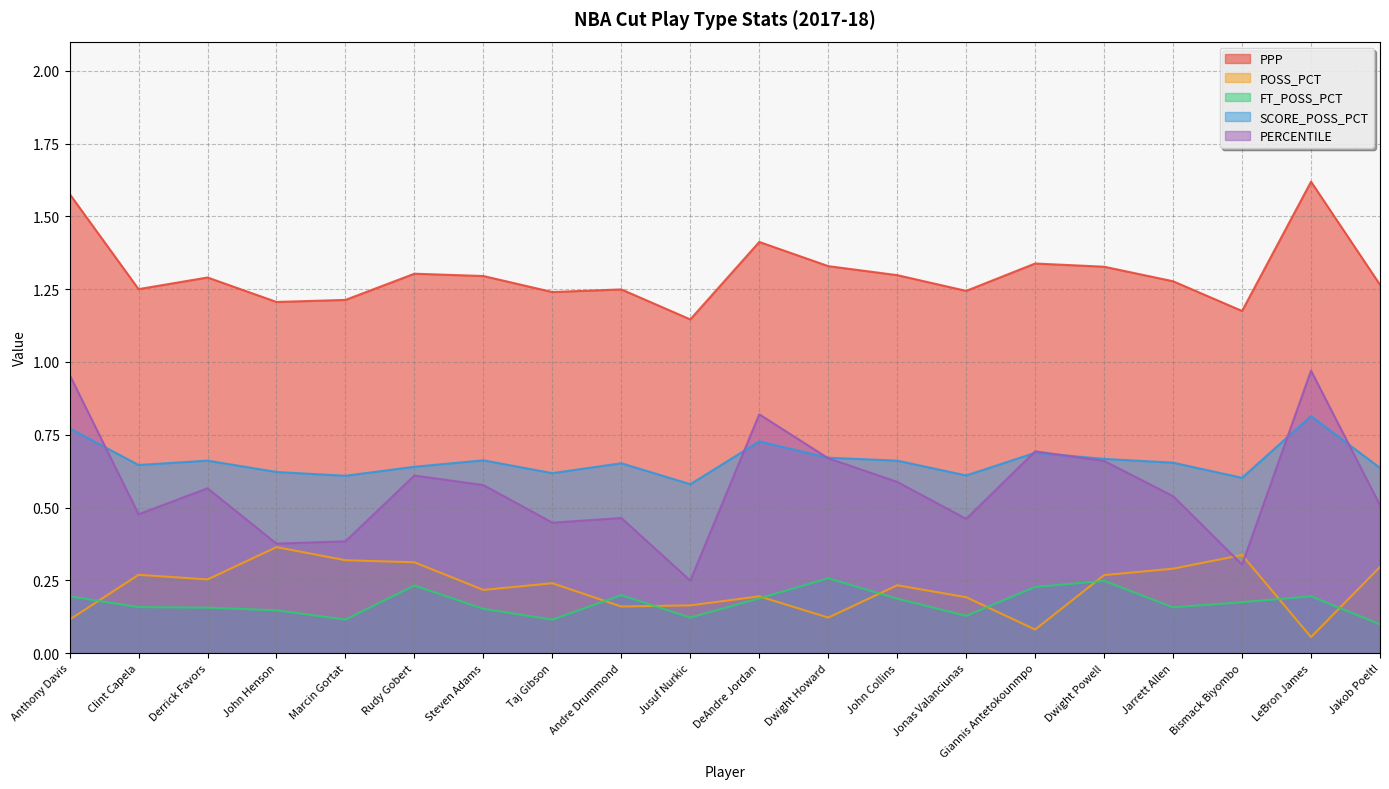

What are all the series names shown in the legend?

PPP, POSS_PCT, FT_POSS_PCT, SCORE_POSS_PCT, PERCENTILE